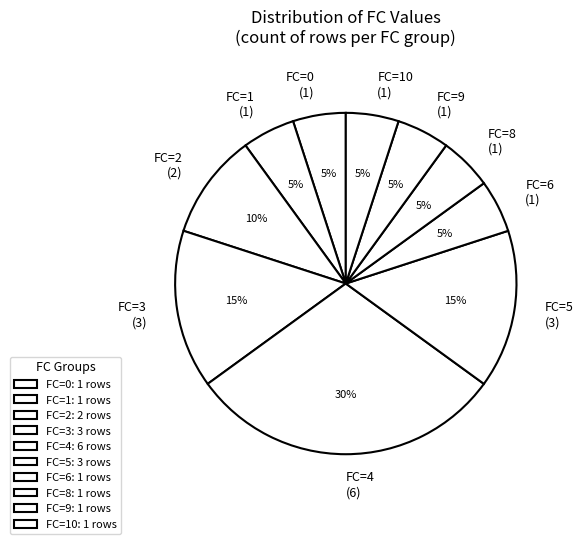

What percentage is the FC=10 (1) slice, to the nearest percent?

5%